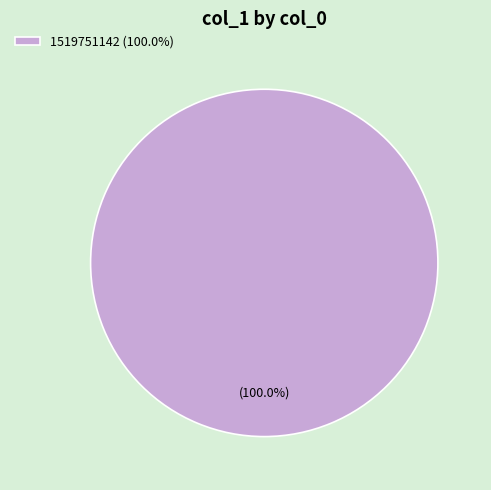

Does 1519751142 (100.0%) represent more than half of the total?

Yes